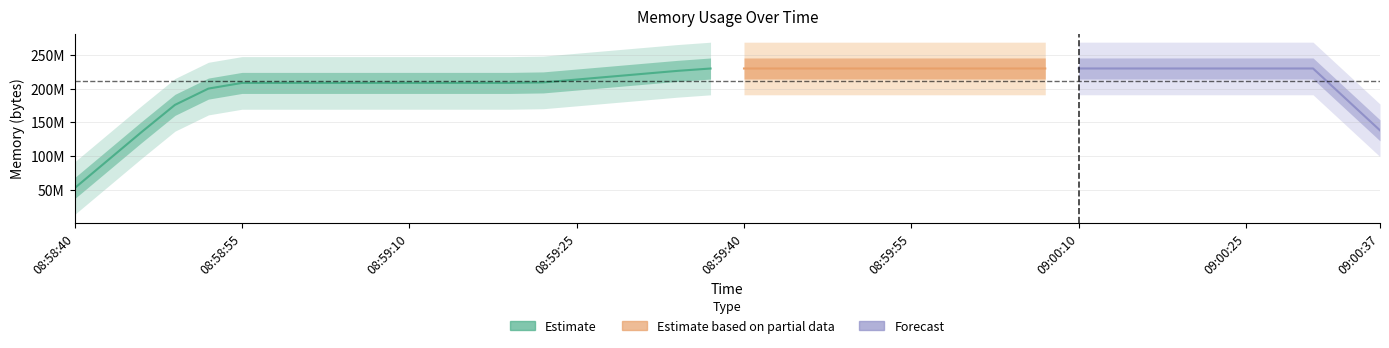

How many lines are shown in the chart?

1